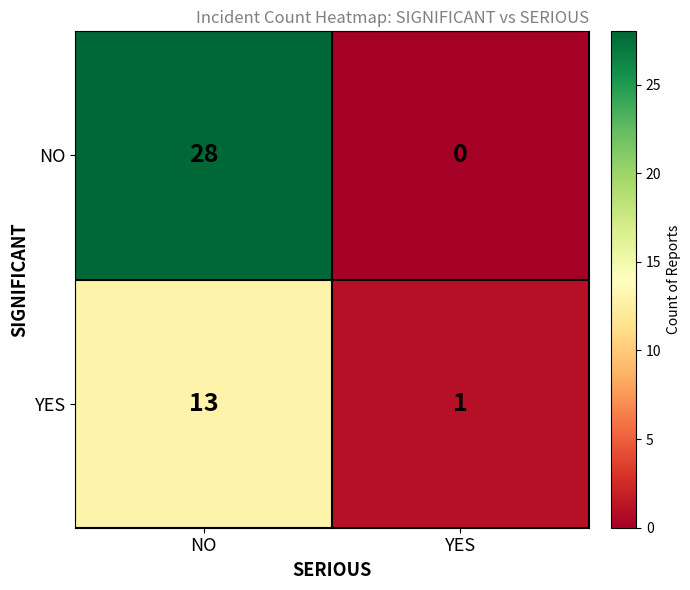

Read the NO value at NO, to the nearest 5.

30